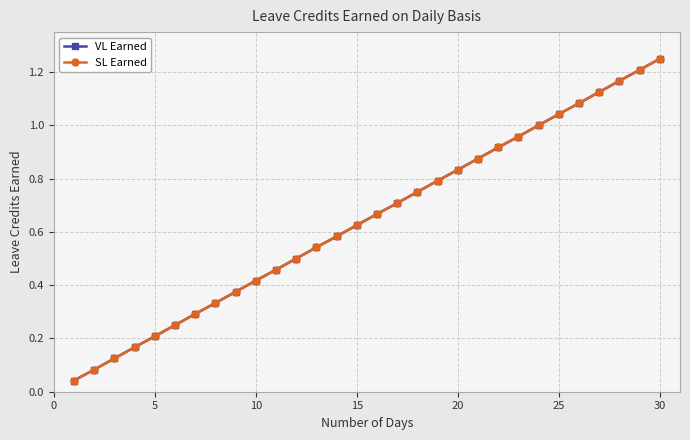

Is this an area chart (filled region under the line)?

No